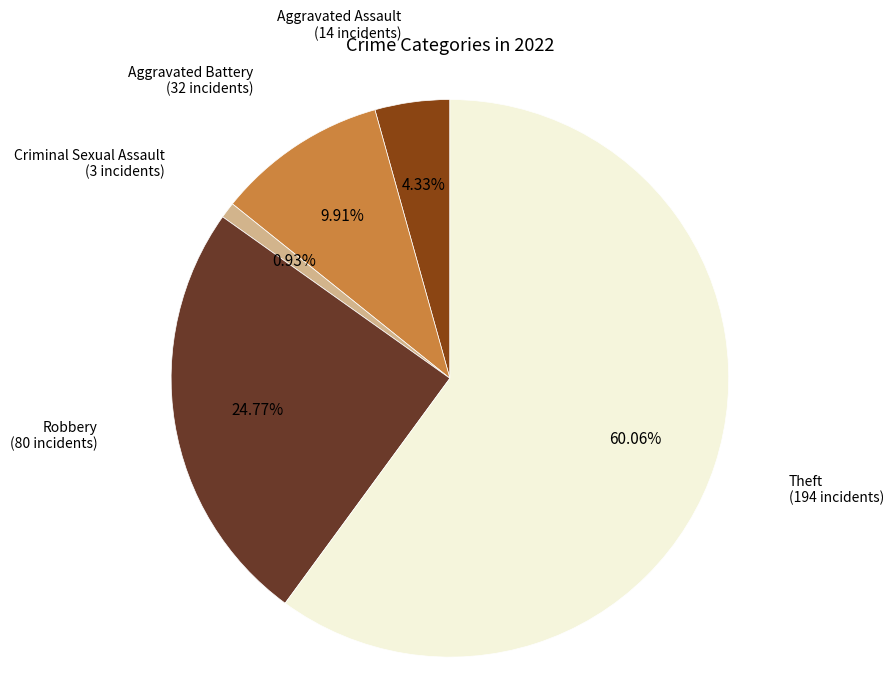

To the nearest percent, what is the difference between the largest and smallest slice percentages?

59%